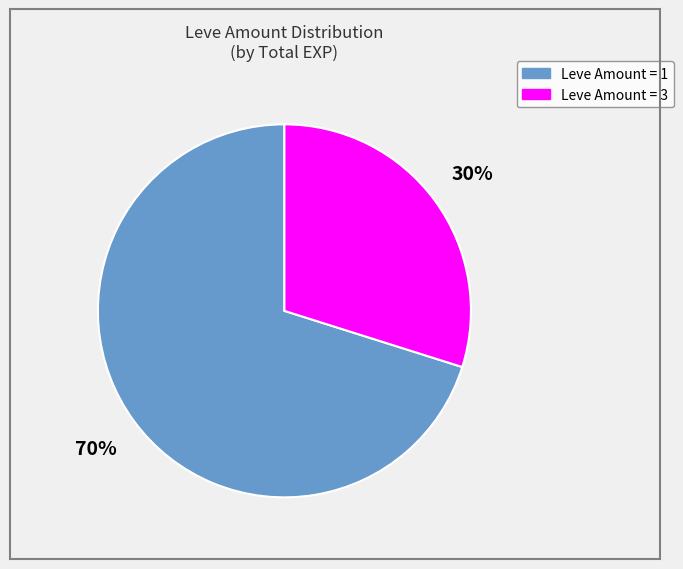

To the nearest percent, what is the difference between the largest and smallest slice percentages?

40%